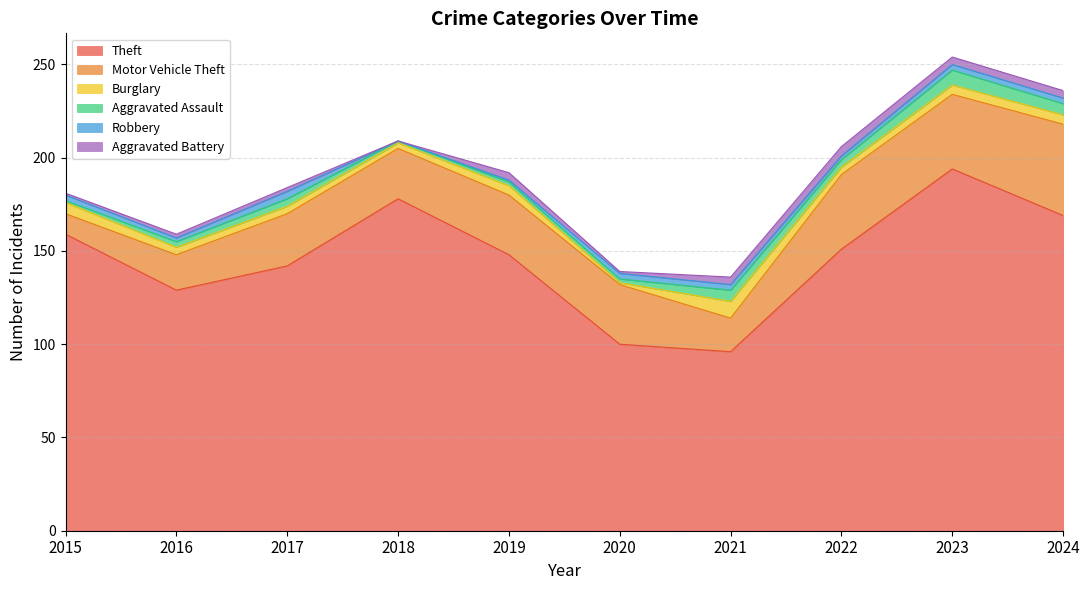

Reading left to right, transcribe all the data shown in this chart.

Theft: 159	129	142	178	148	100	96	151	194	169
Motor Vehicle Theft: 11	19	28	27	32	32	18	40	40	49
Burglary: 6	4	4	3	5	1	9	4	5	5
Aggravated Assault: 1	3	4	1	2	2	6	4	8	6
Robbery: 3	2	4	0	1	3	3	2	3	3
Aggravated Battery: 1	2	2	0	4	1	4	5	4	4